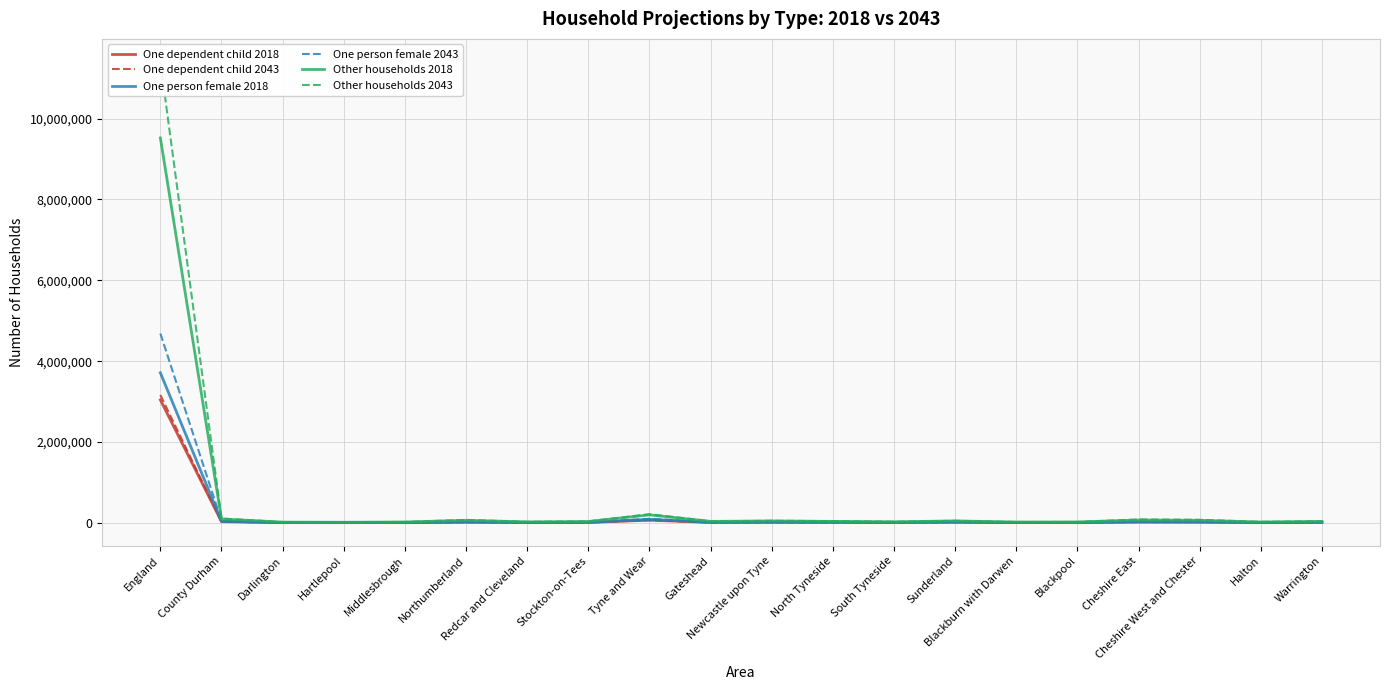

What is the total value across all series at Blackburn with Darwen?

77217